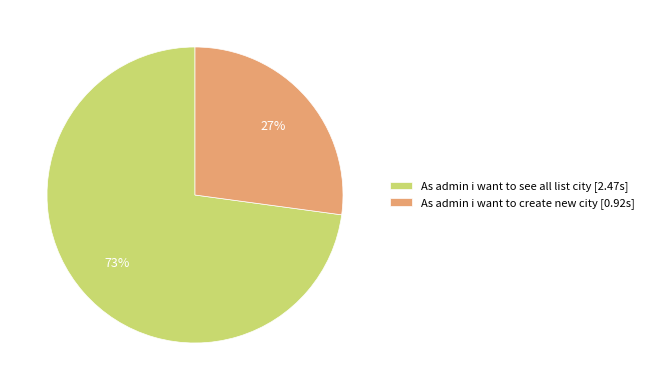

Which slice represents more than half of the pie?

As admin i want to see all list city